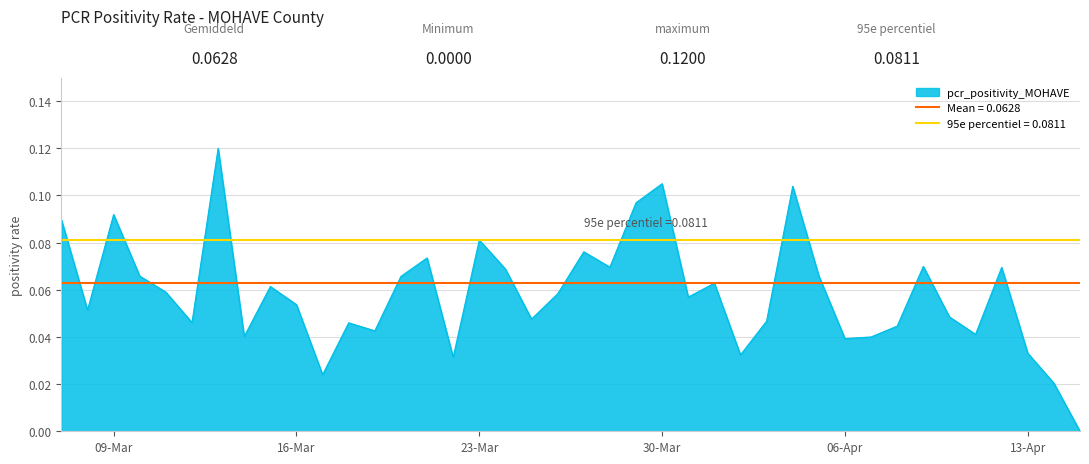

True or false: pcr_positivity_MOHAVE has a value of 0.0 at 16-Mar.

False